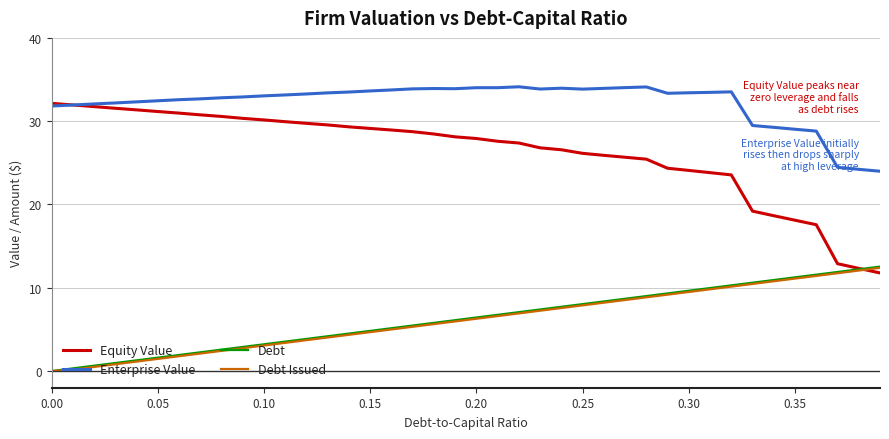

True or false: Enterprise Value and Debt Issued intersect in this chart.

False